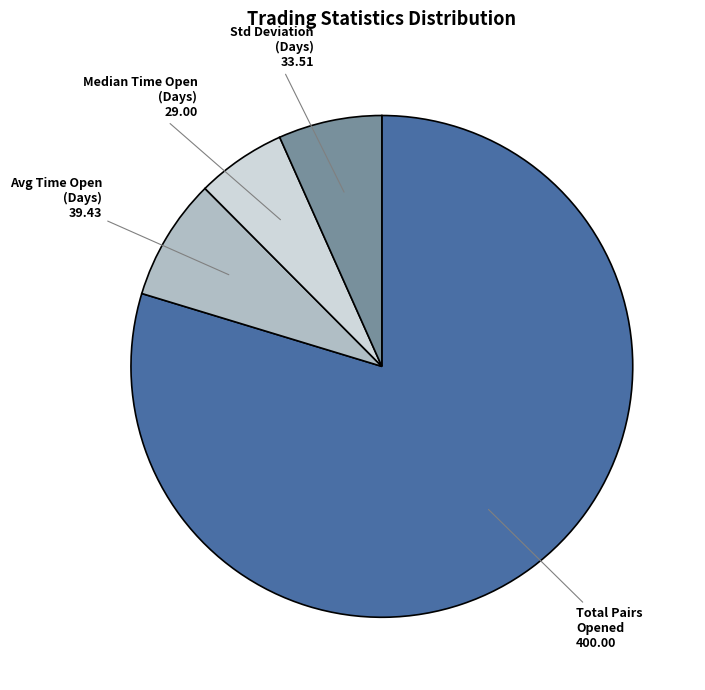

Is there a majority slice in this chart?

Yes